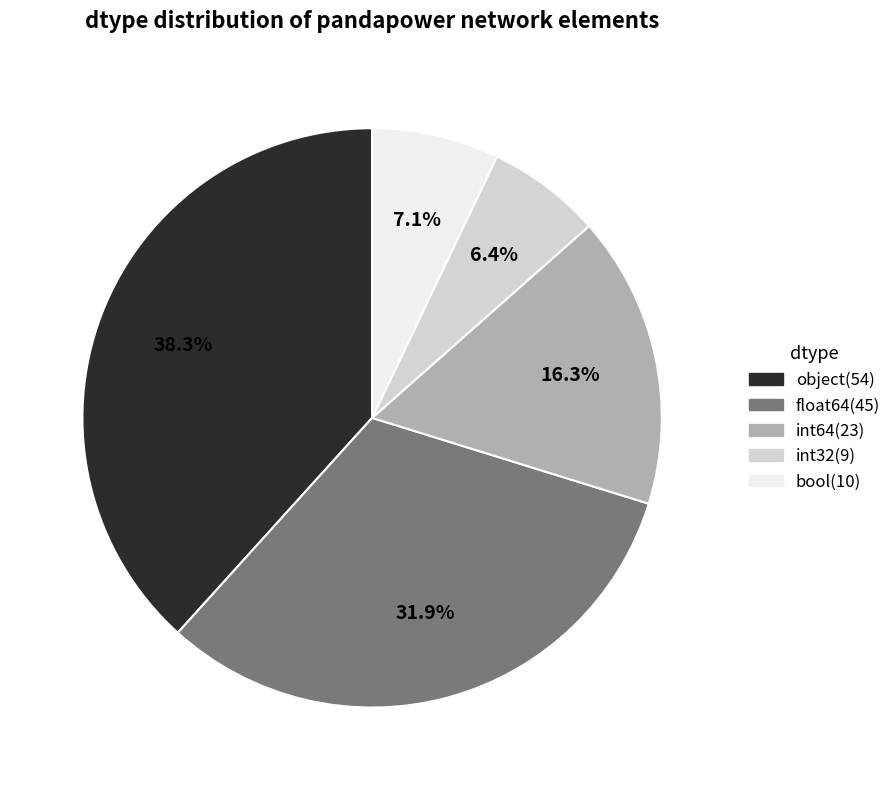

What percentage is NOT represented by bool?

92.9%